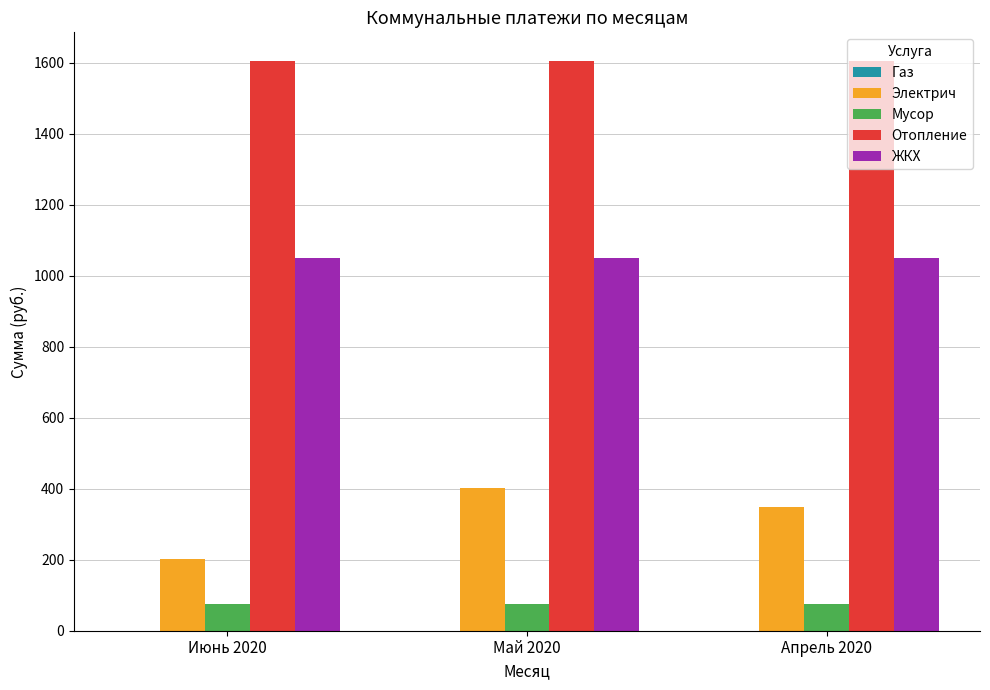

What is the label of the 1st bar from the left?

Июнь 2020